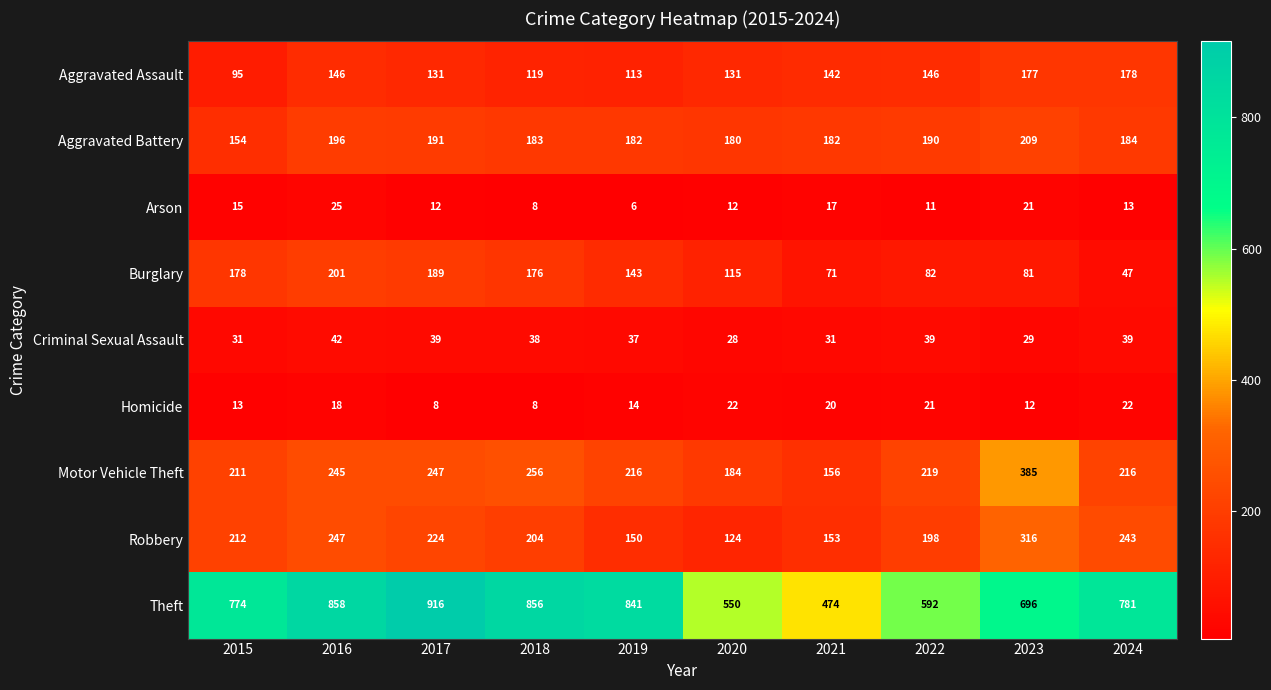

Is it true that Burglary equals 116 at 2015?

False